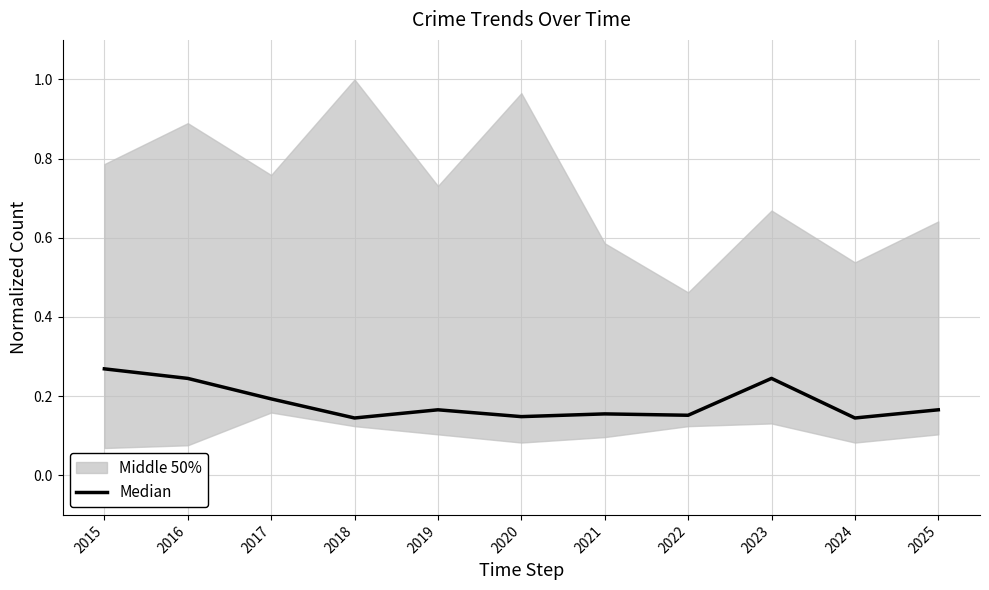

How many values are between 0 and 1?

11